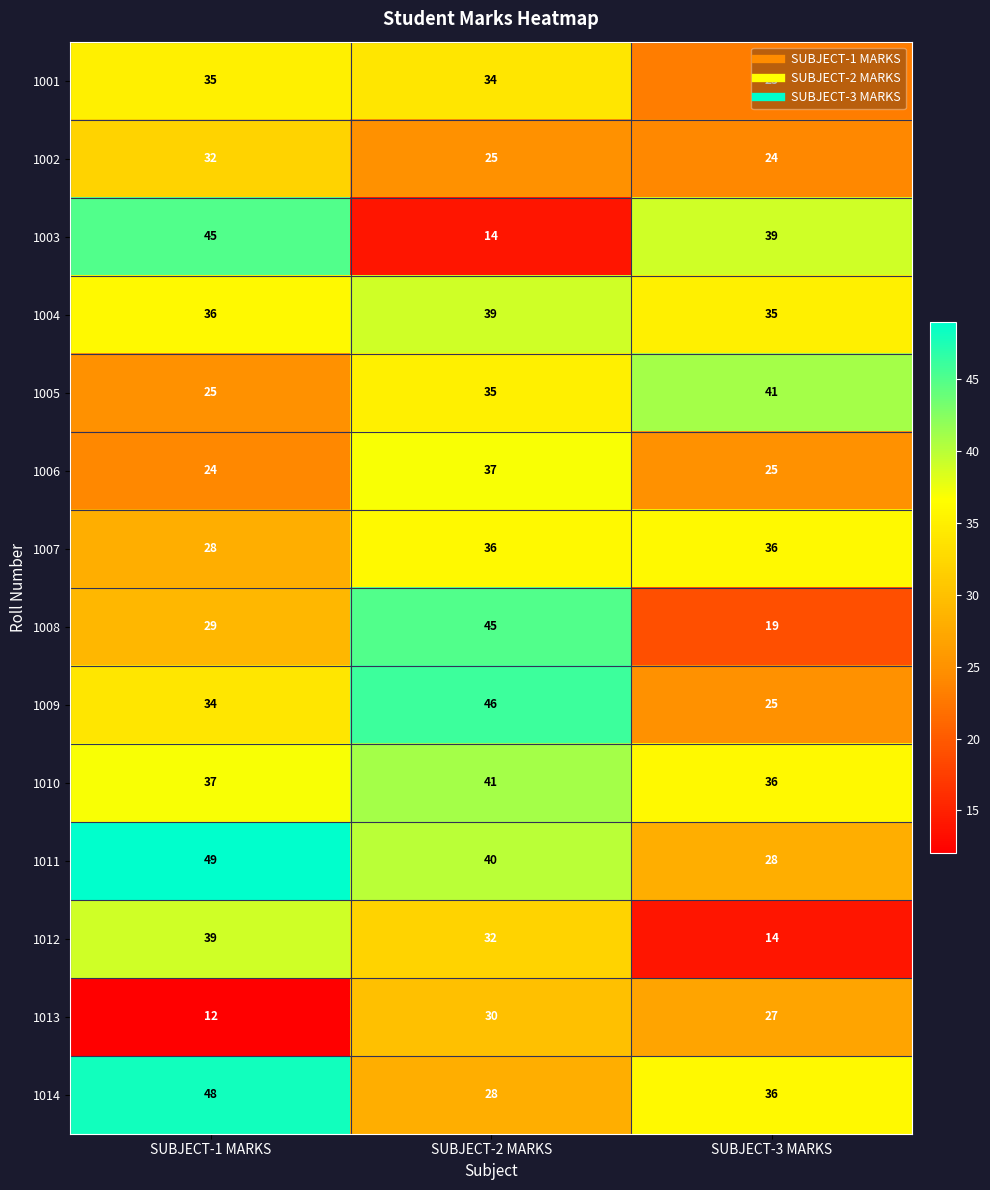

Where is 1009 nearest to the value 35?

SUBJECT-1 MARKS